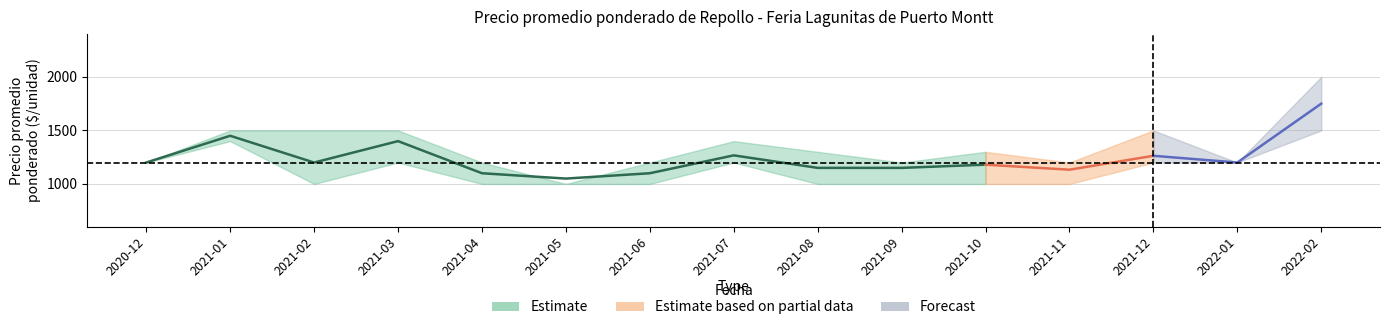

How many interior local peaks does the precio_max series have?

3